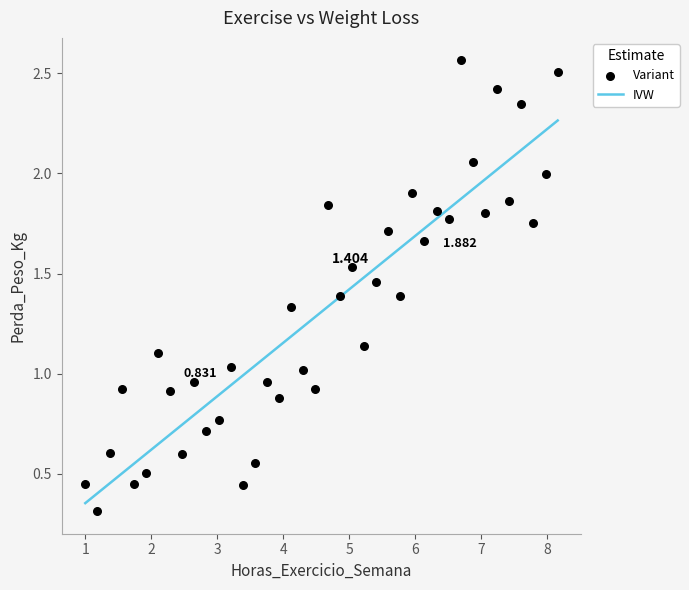

How many data points are displayed?

40